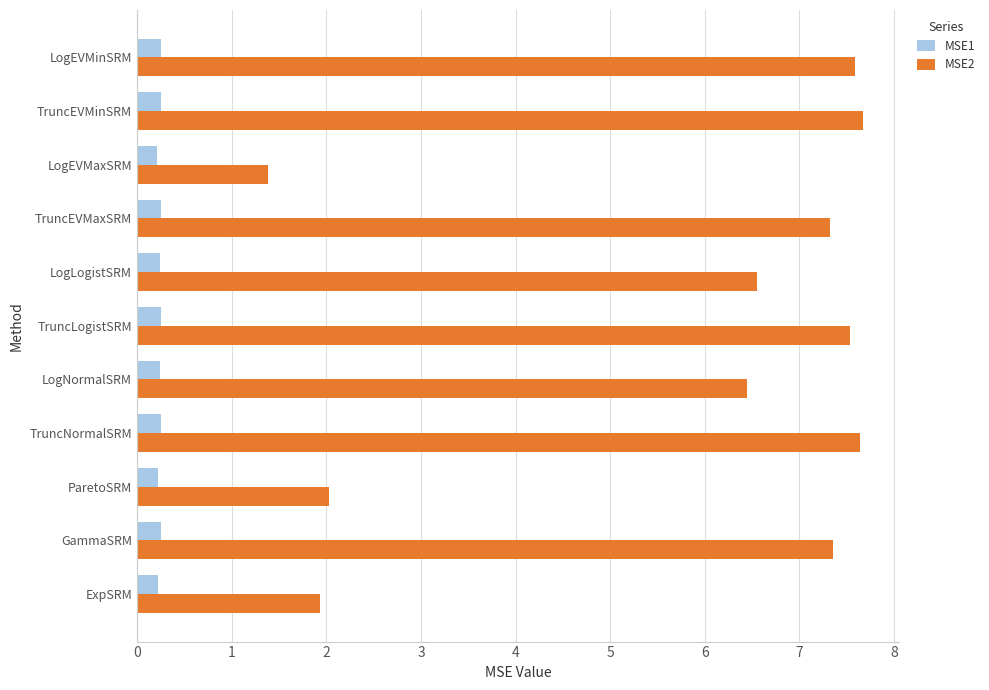

Which series changed the most between ExpSRM and GammaSRM?

MSE2